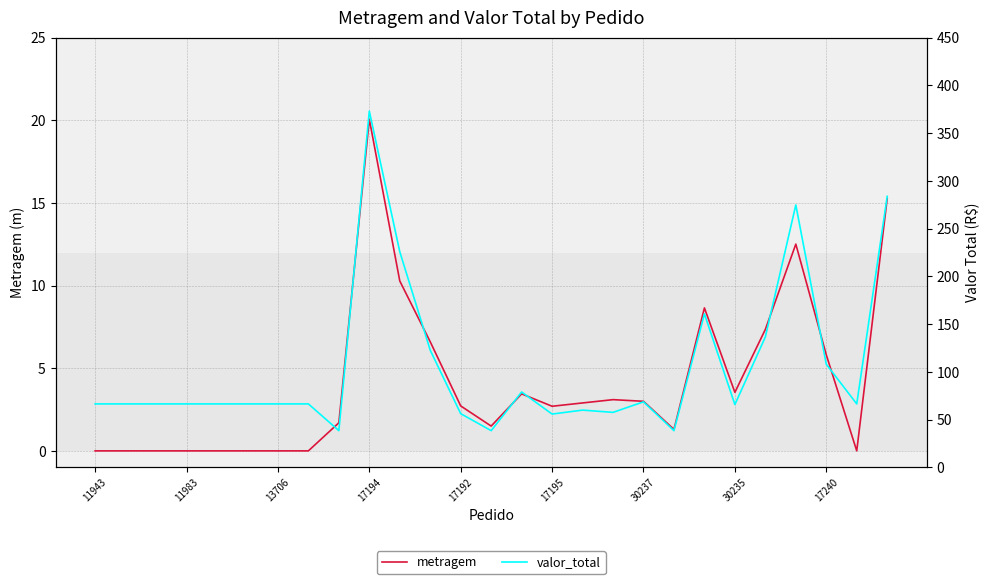

Rank the series by their average value, from lowest to highest.

metragem, valor_total